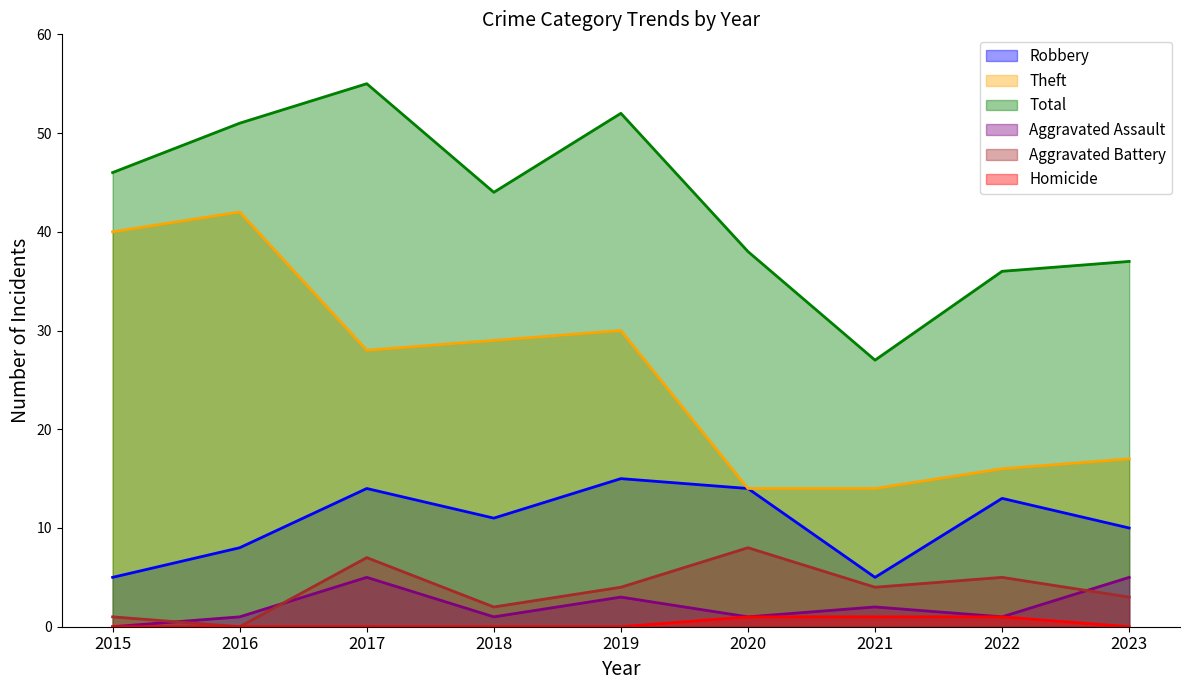

List the series in order of their peak value, lowest first.

Homicide, Aggravated Assault, Aggravated Battery, Robbery, Theft, Total